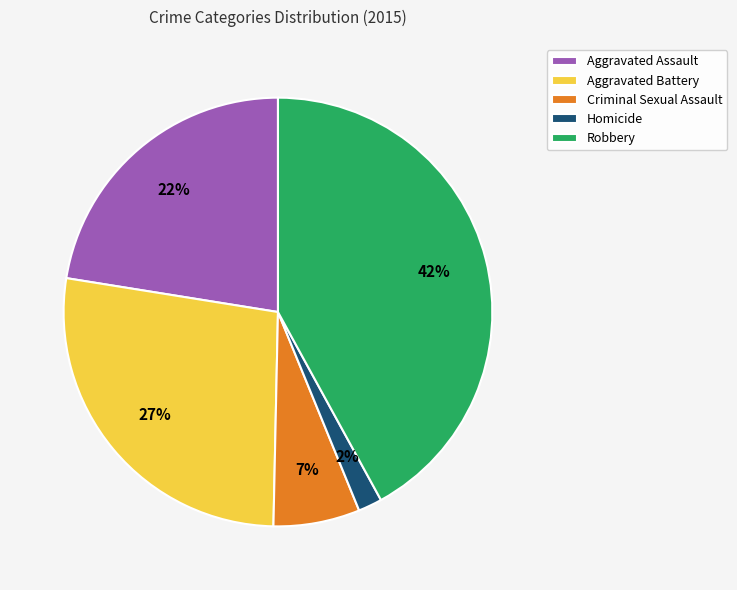

Which category has the biggest portion of the pie?

Robbery